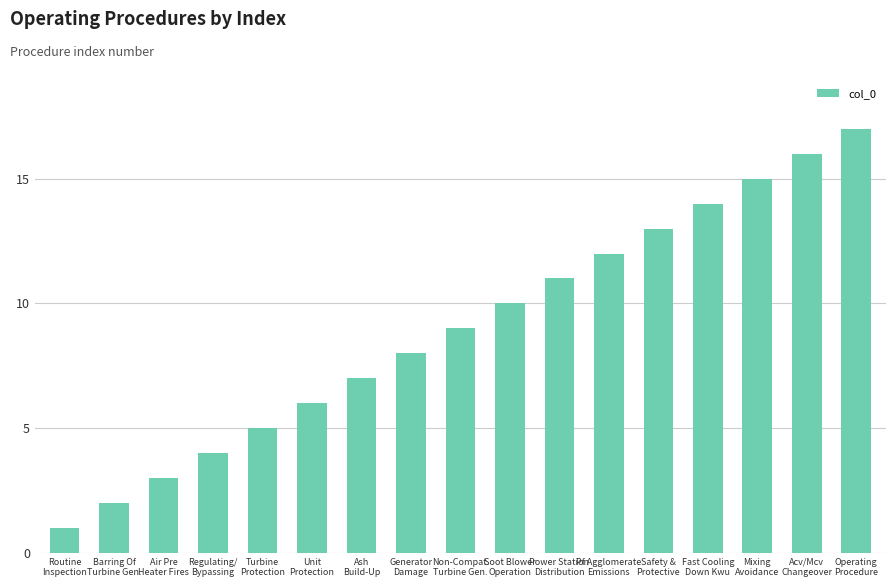

Count the number of categories in the chart.

17